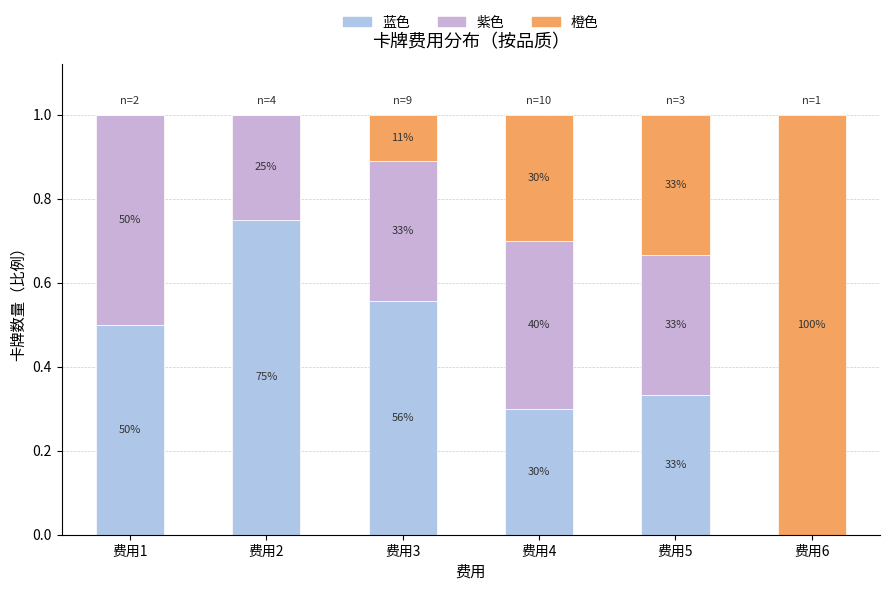

Does the chart contain stacked bars?

Yes